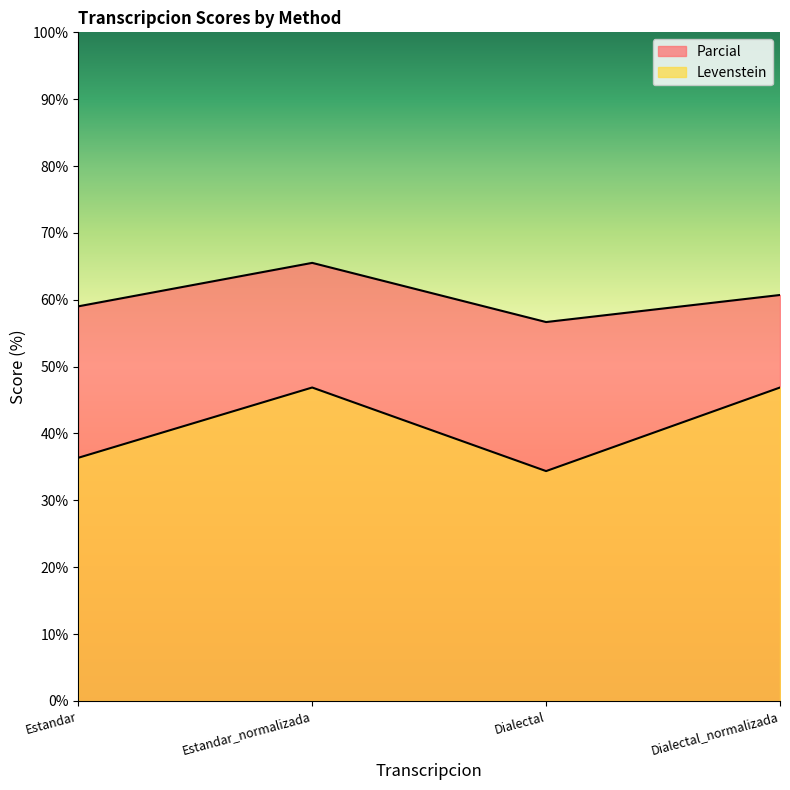

What is the sum of the Levenstein values at Estandar_normalizada and Dialectal?

81.2